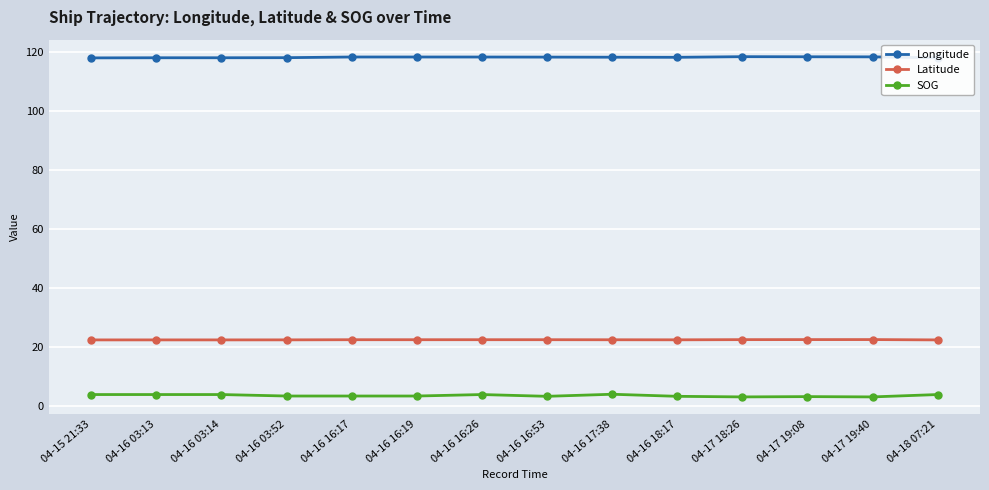

What is the spread (max minus min) of values at 04-16 16:17?

114.9